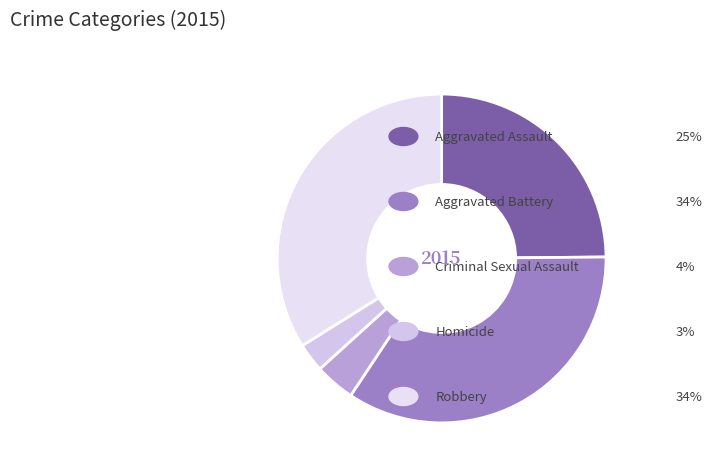

What is the smallest slice in the pie chart?

Homicide